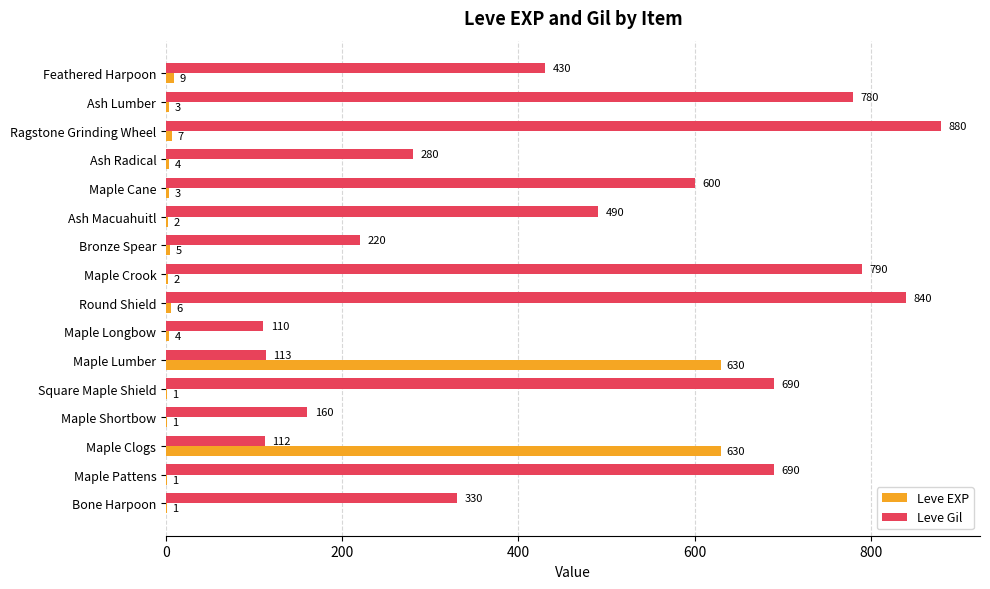

True or false: Leve EXP has a value of 3 at Maple Cane.

True